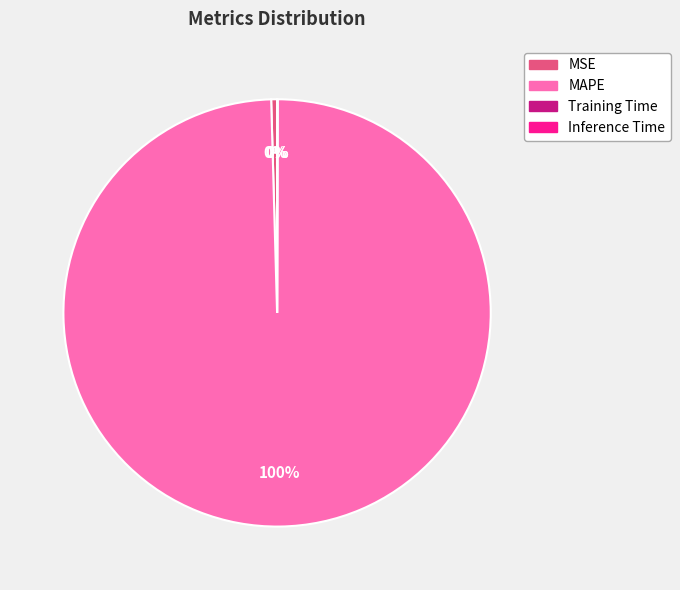

To the nearest percent, what is the difference between the largest and smallest slice percentages?

100%